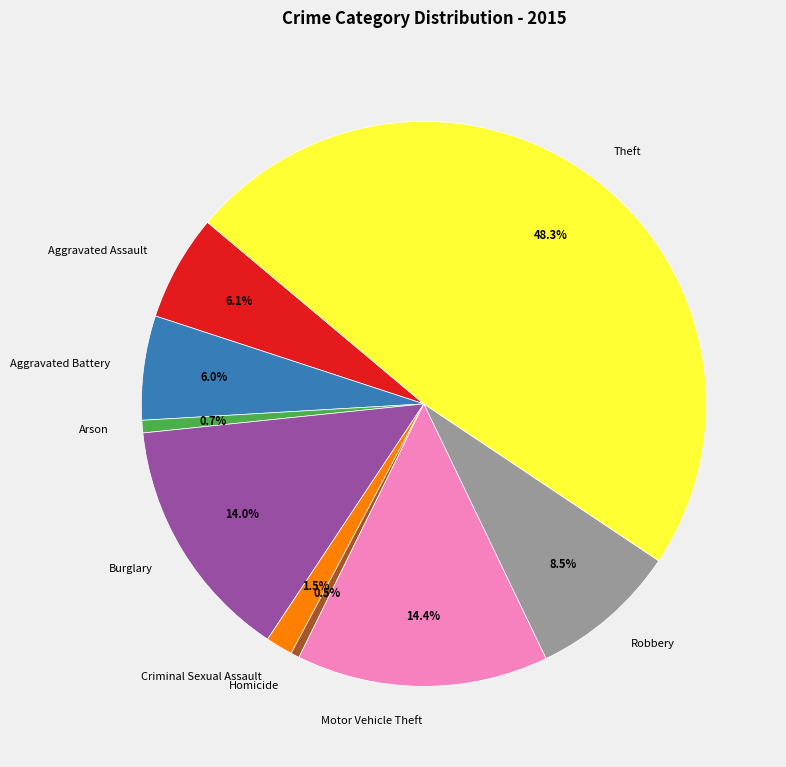

Does Motor Vehicle Theft represent more than half of the total?

No